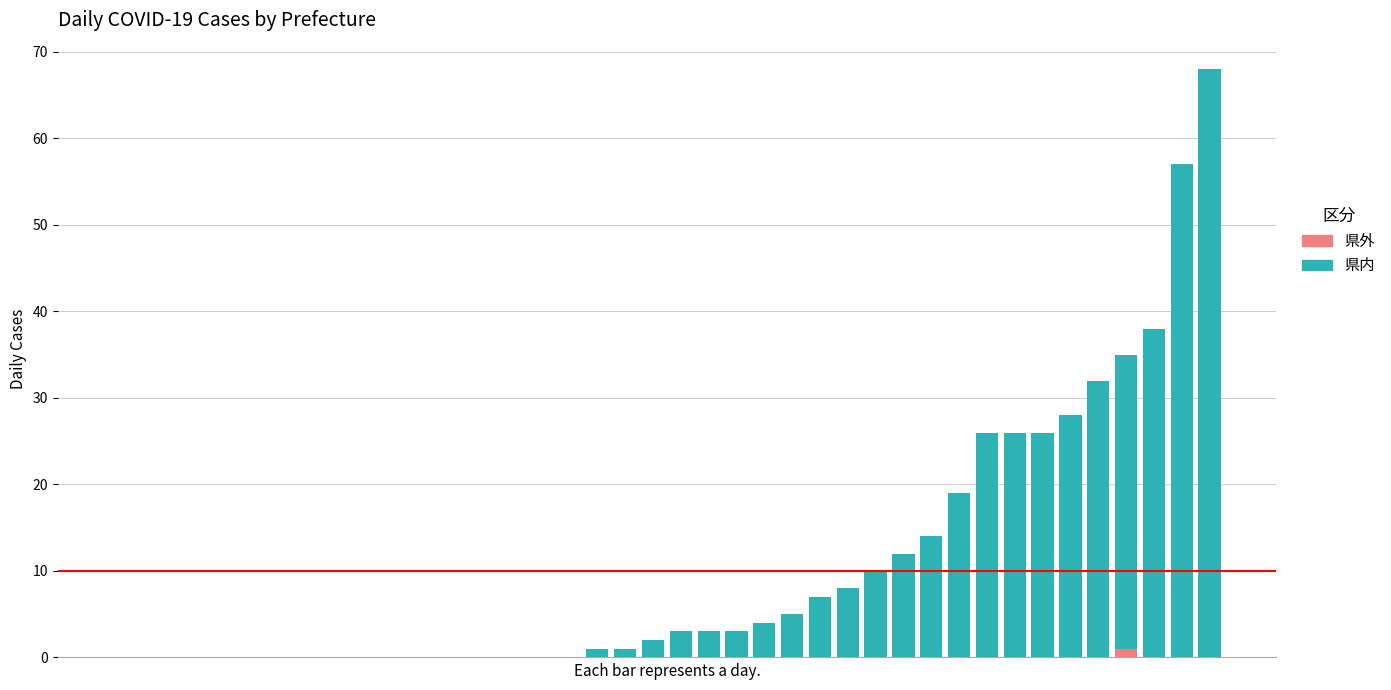

What are all the series names shown in the legend?

県内, 県外